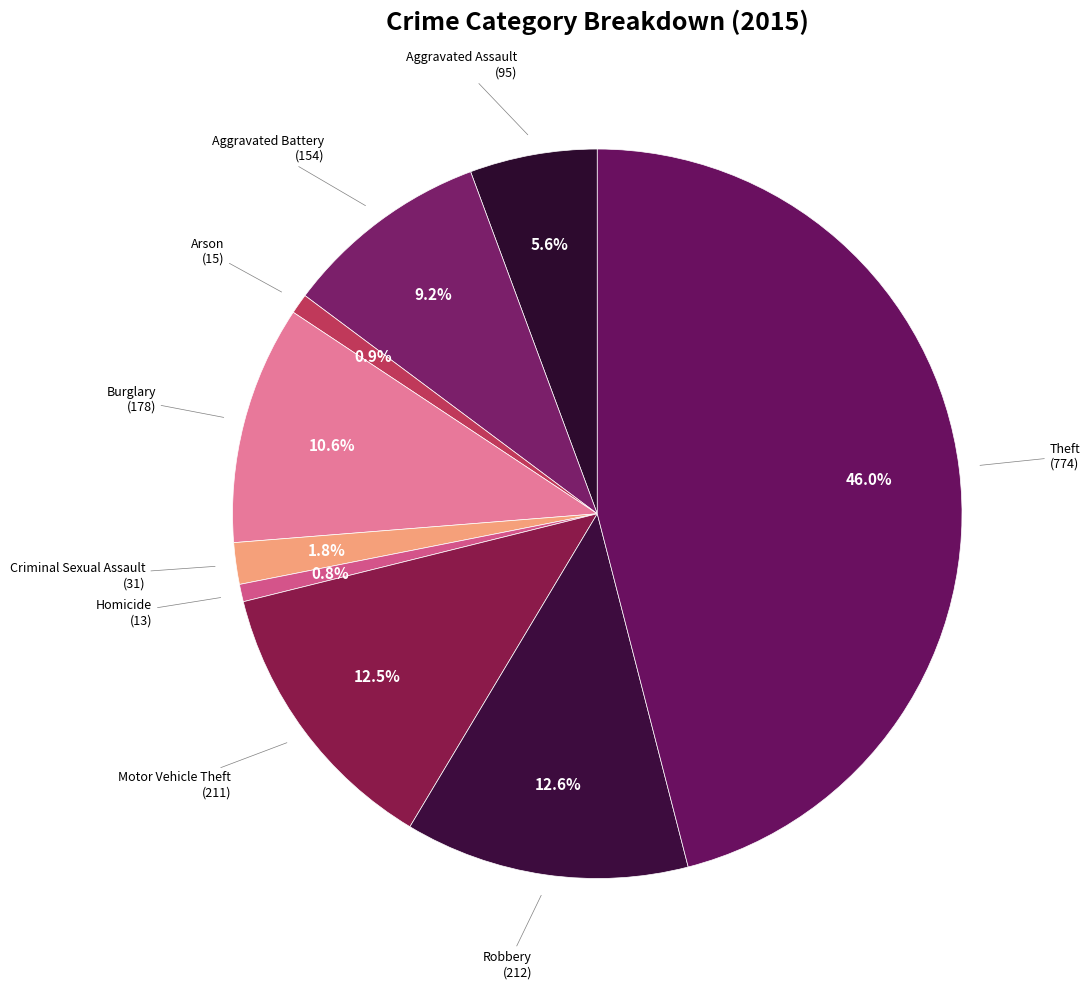

How many slices are in this pie chart?

9